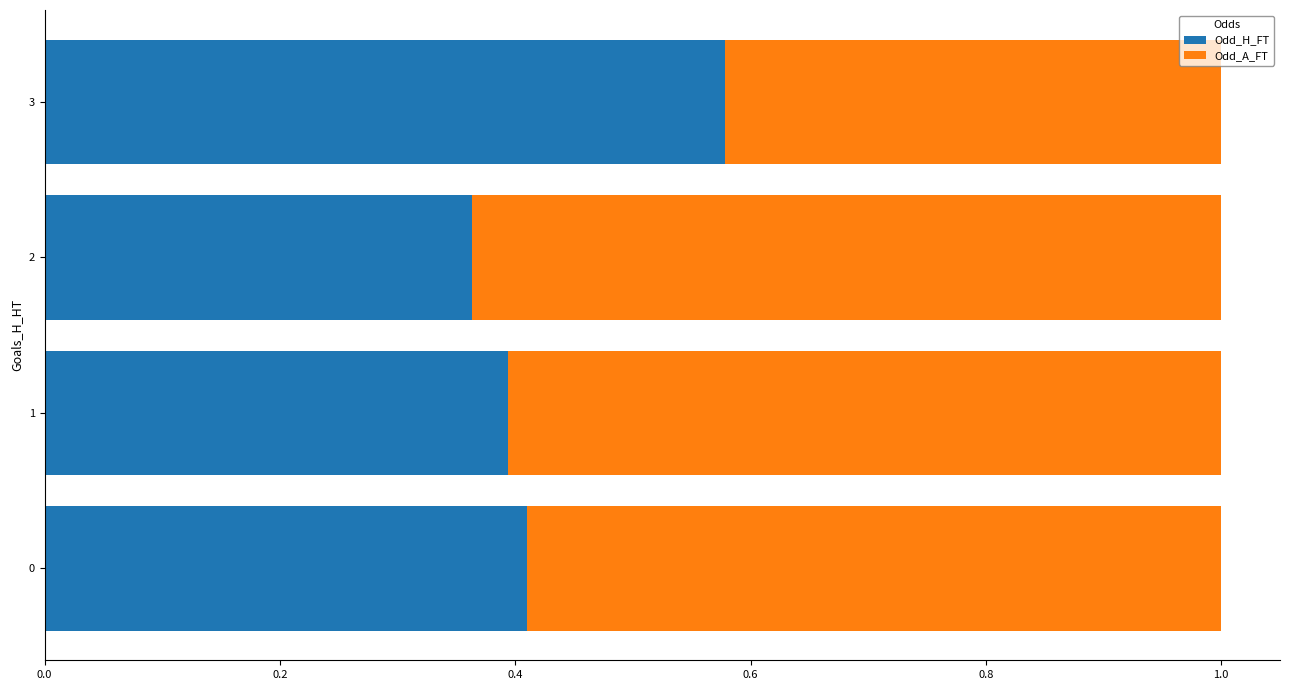

The Odd_H_FT series shows 0.6 at 1. True or false?

False